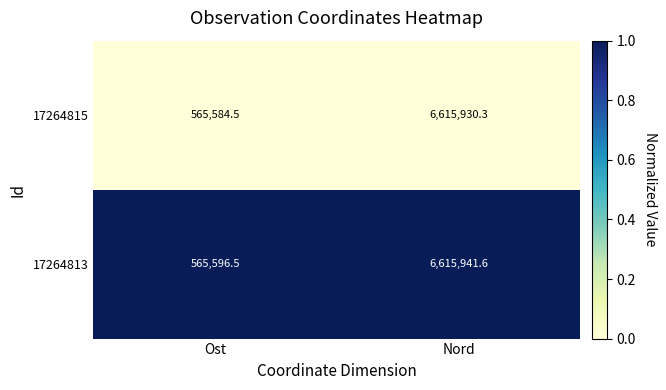

At which category is the sum across all series the highest?

Nord